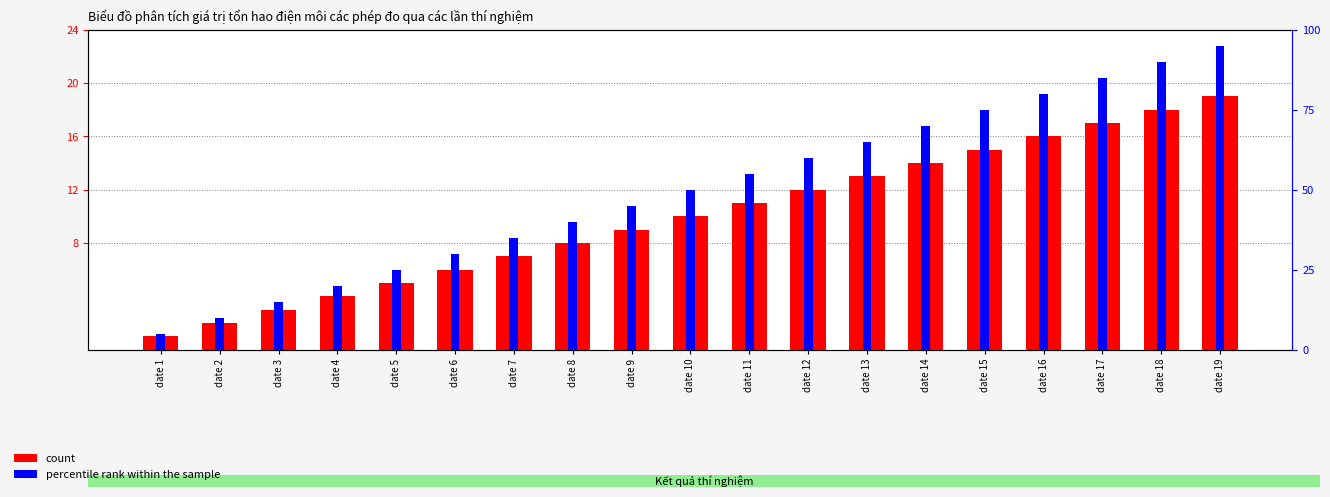

What are all the series names shown in the legend?

count, percentile rank within the sample